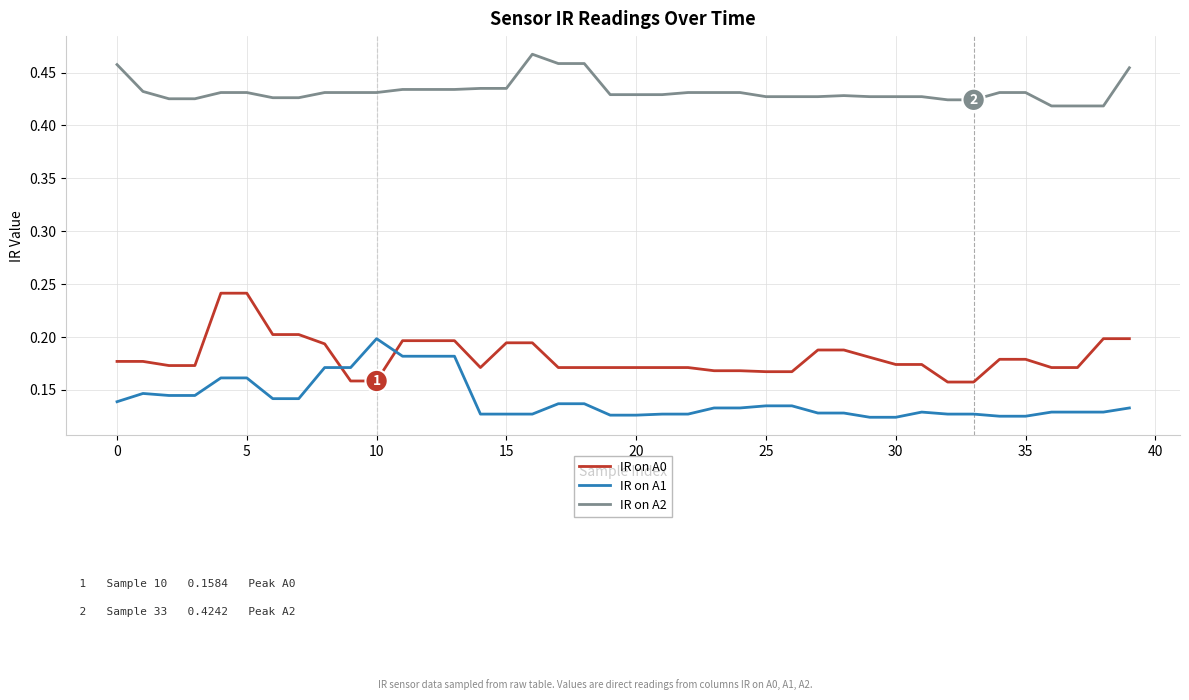

Which series has the largest total across all categories?

IR on A2